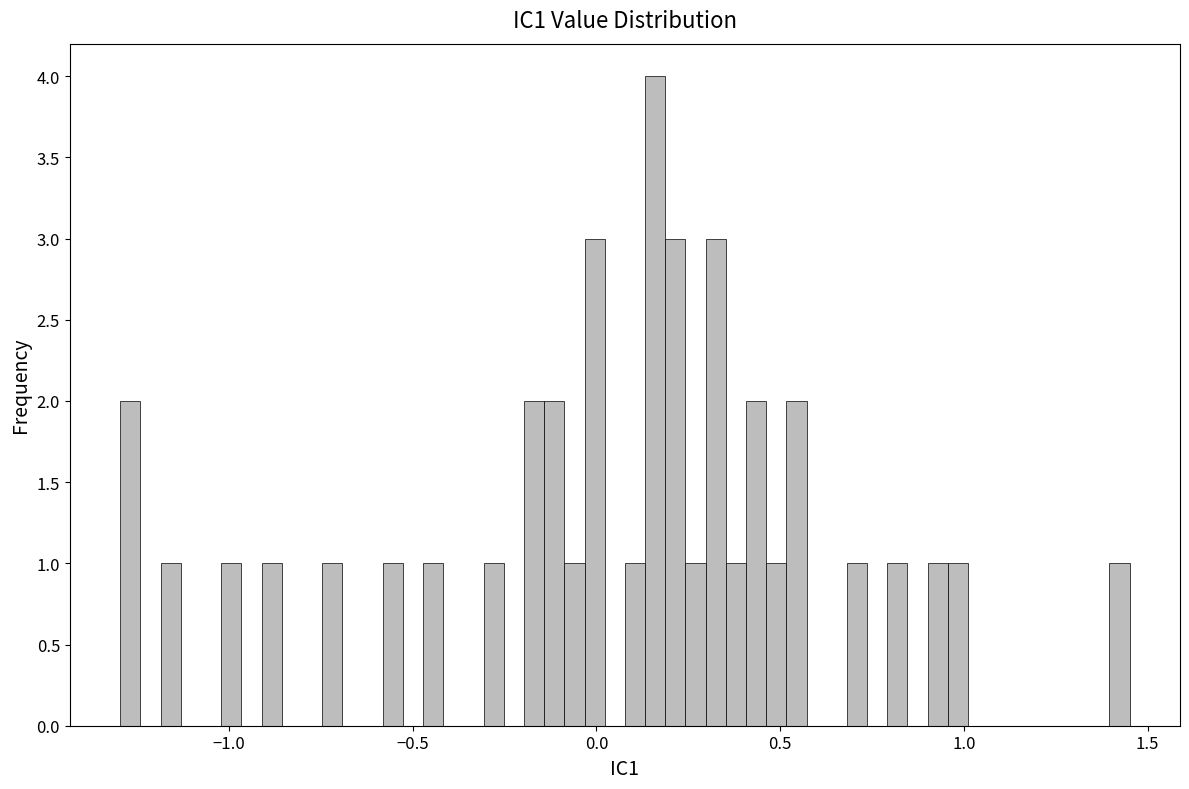

Around what value on the x-axis is the tallest bar? Give the approximate position of its centre, as read against the axis.

0.15